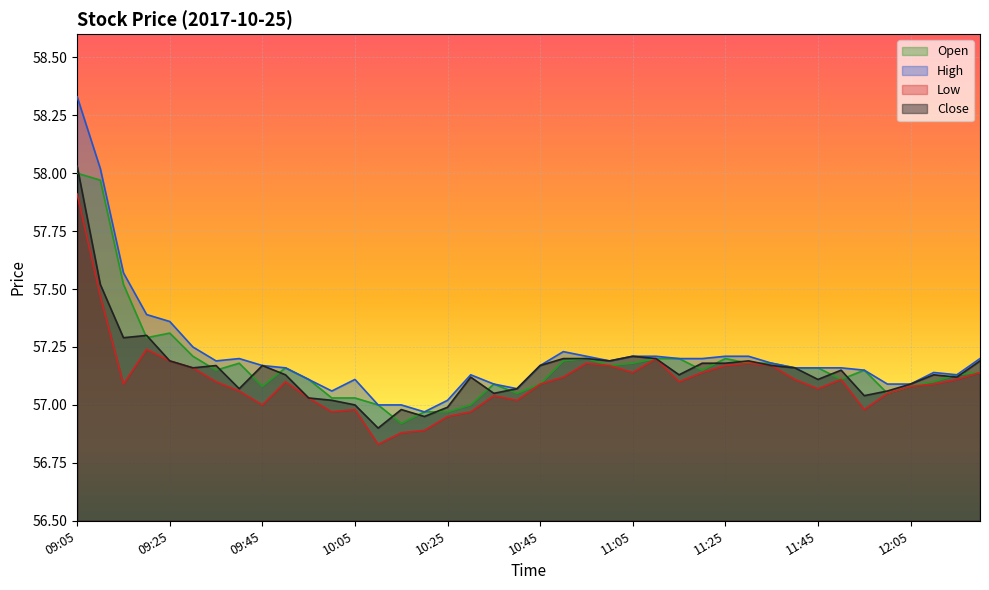

True or false: Low and Close intersect in this chart.

False